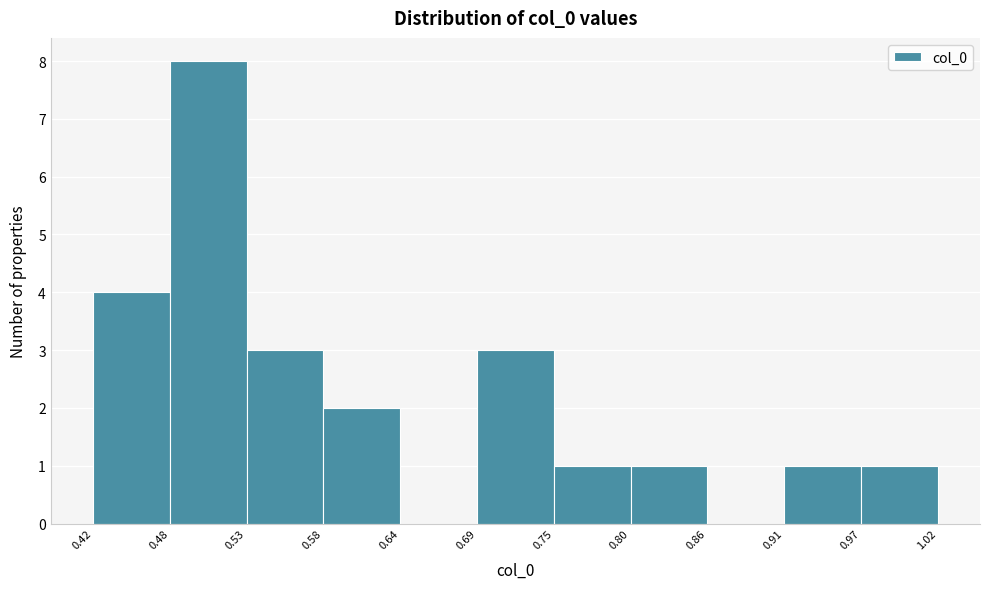

Reading left to right, list every bar in this chart as the range it spans on the x-axis followed by its height. The values are not printed on the chart, so give them approximately, as read against the axis.

0.42 to 0.48: 4
0.48 to 0.53: 8
0.53 to 0.58: 3
0.58 to 0.64: 2
0.64 to 0.69: 0
0.69 to 0.75: 3
0.75 to 0.80: 1
0.80 to 0.86: 1
0.86 to 0.91: 0
0.91 to 0.97: 1
0.97 to 1.02: 1